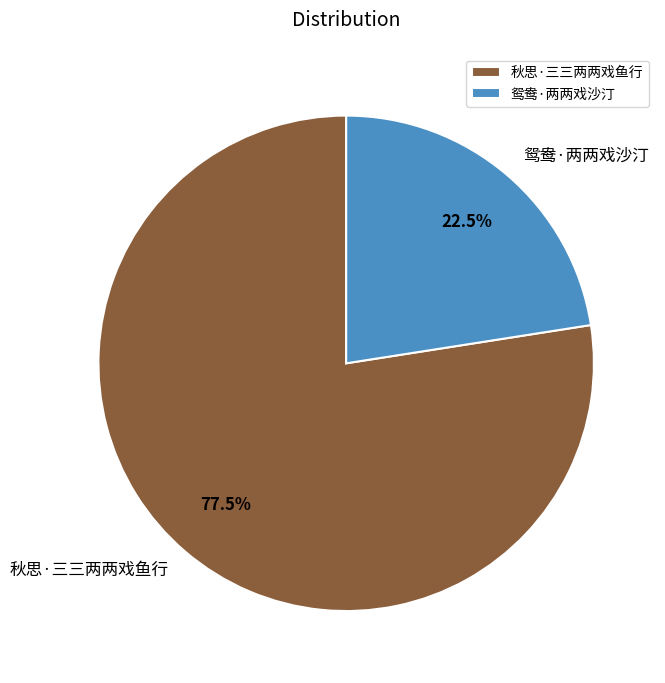

Between 秋思·三三两两戏鱼行 and 鸳鸯·两两戏沙汀, which is larger?

秋思·三三两两戏鱼行